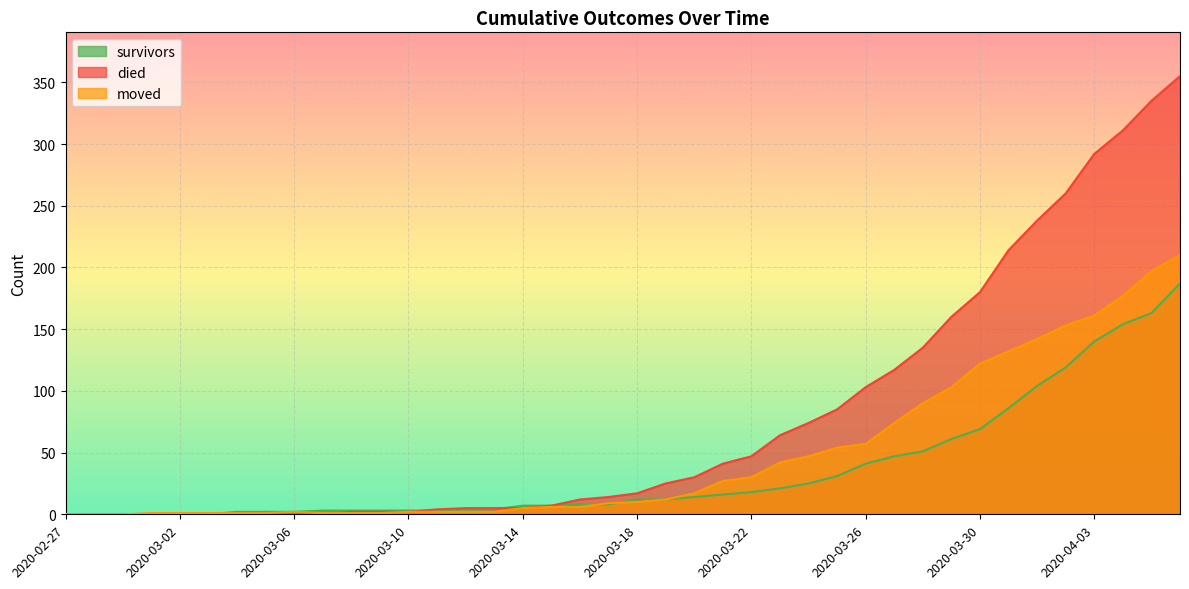

How many times do died and moved cross each other?

1